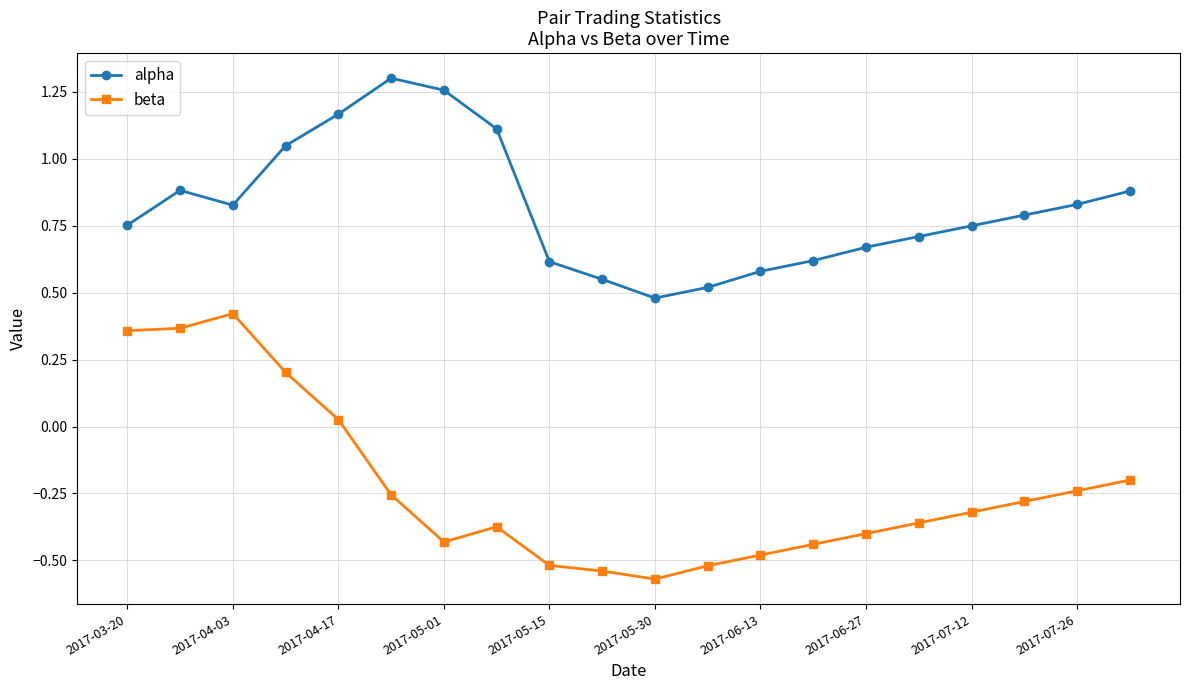

Which series has the widest spread of values?

beta